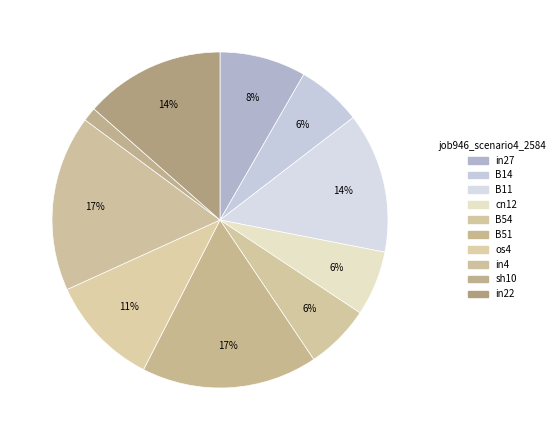

Does os4 account for over 50% of the chart?

No